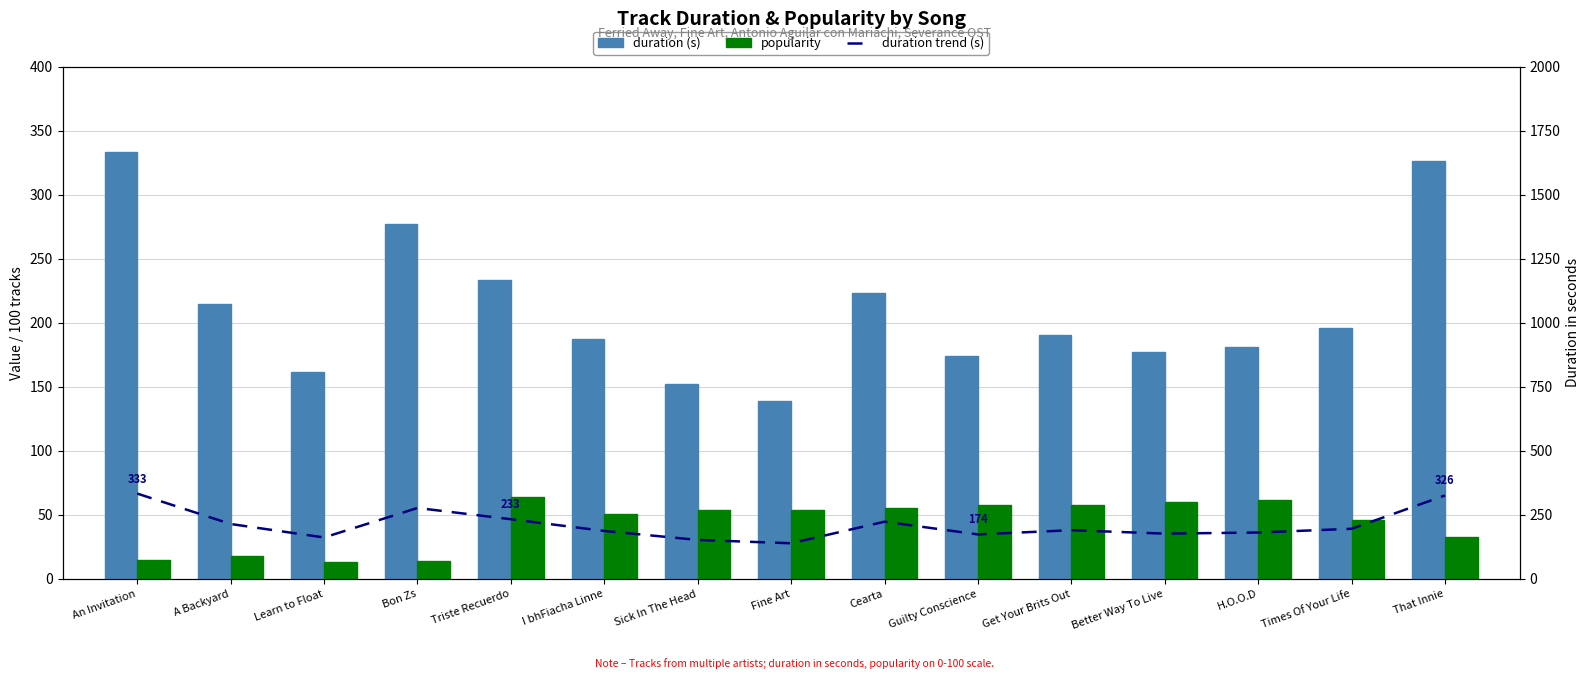

What position from the left is Better Way To Live?

12